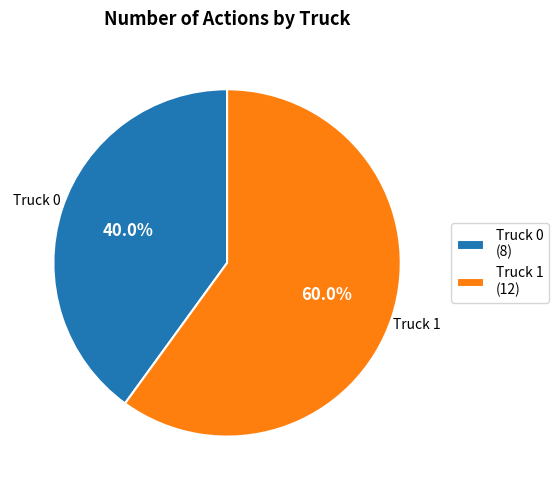

What percentage do Truck 1 and Truck 0 together represent?

100.0%